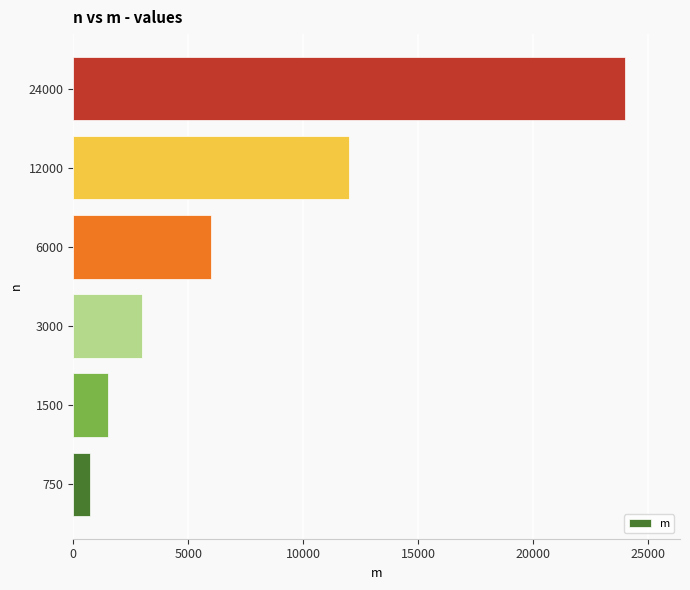

Which category has the lowest value across all series?

750